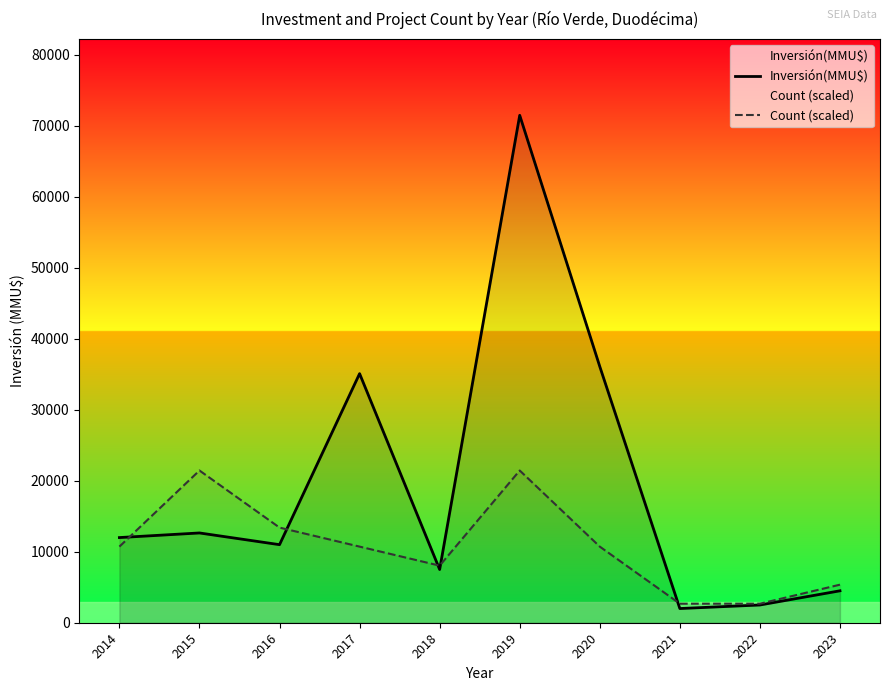

True or false: Inversión(MMU$) and Count (scaled) cross at least once.

True